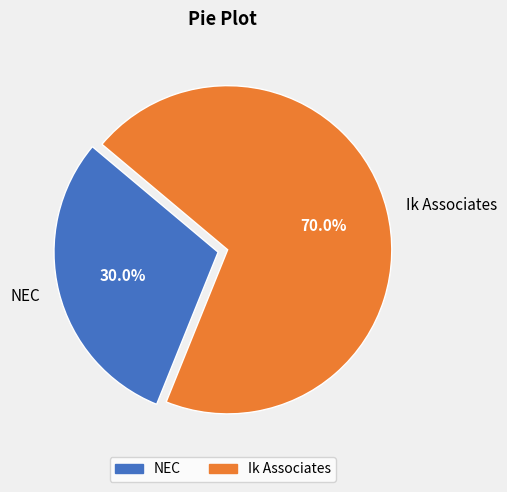

To the nearest percent, what is the difference between the largest and smallest slice percentages?

40%